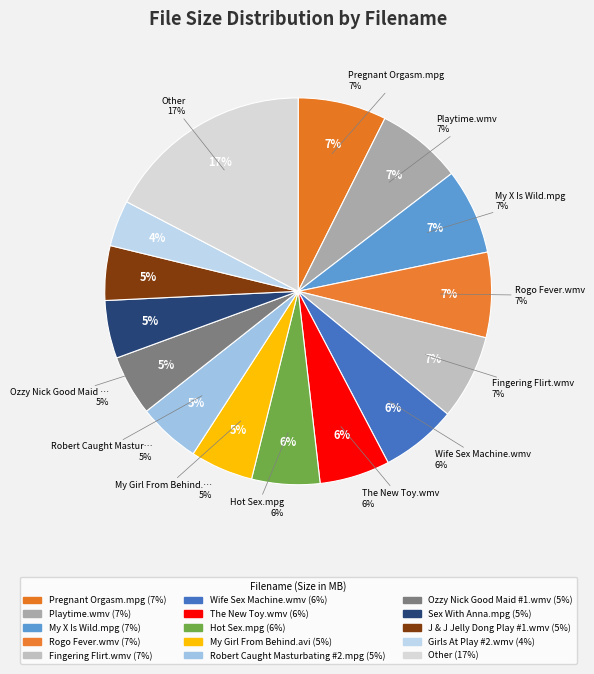

Does Wife Sex Machine.wmv account for over 50% of the chart?

No